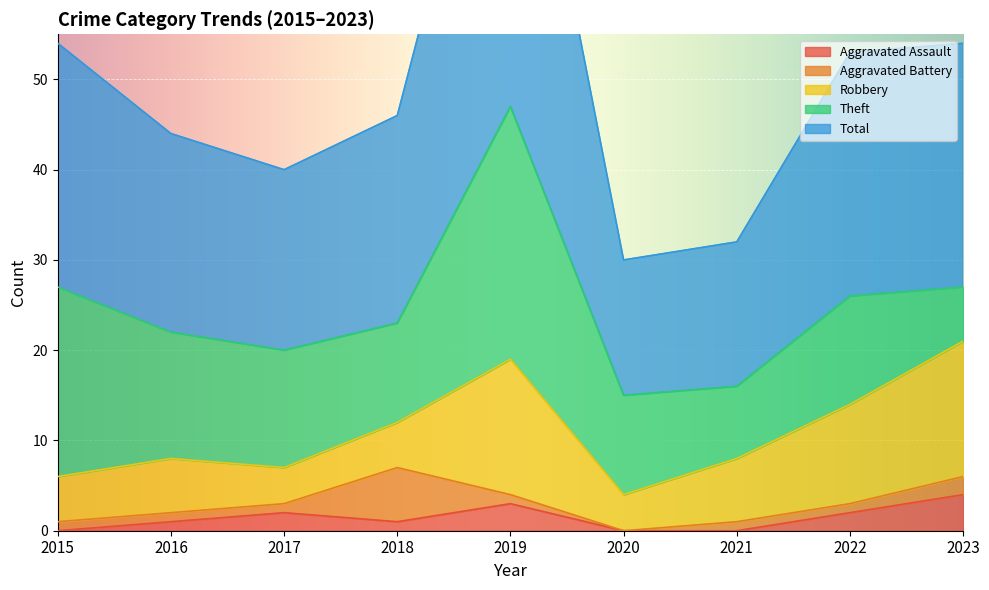

What is the value of the Aggravated Battery point at the 8th from the left?

1